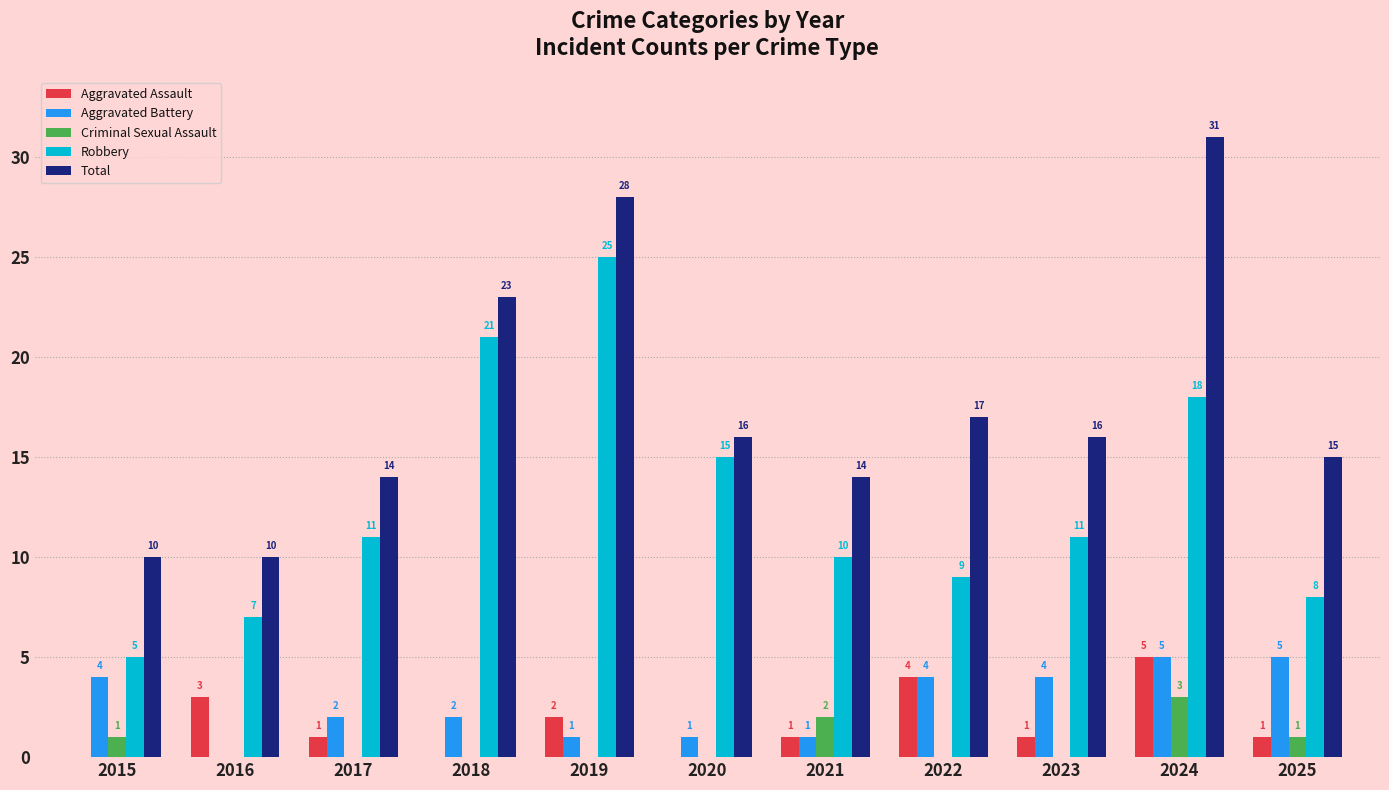

How many categories are shown in the chart?

11